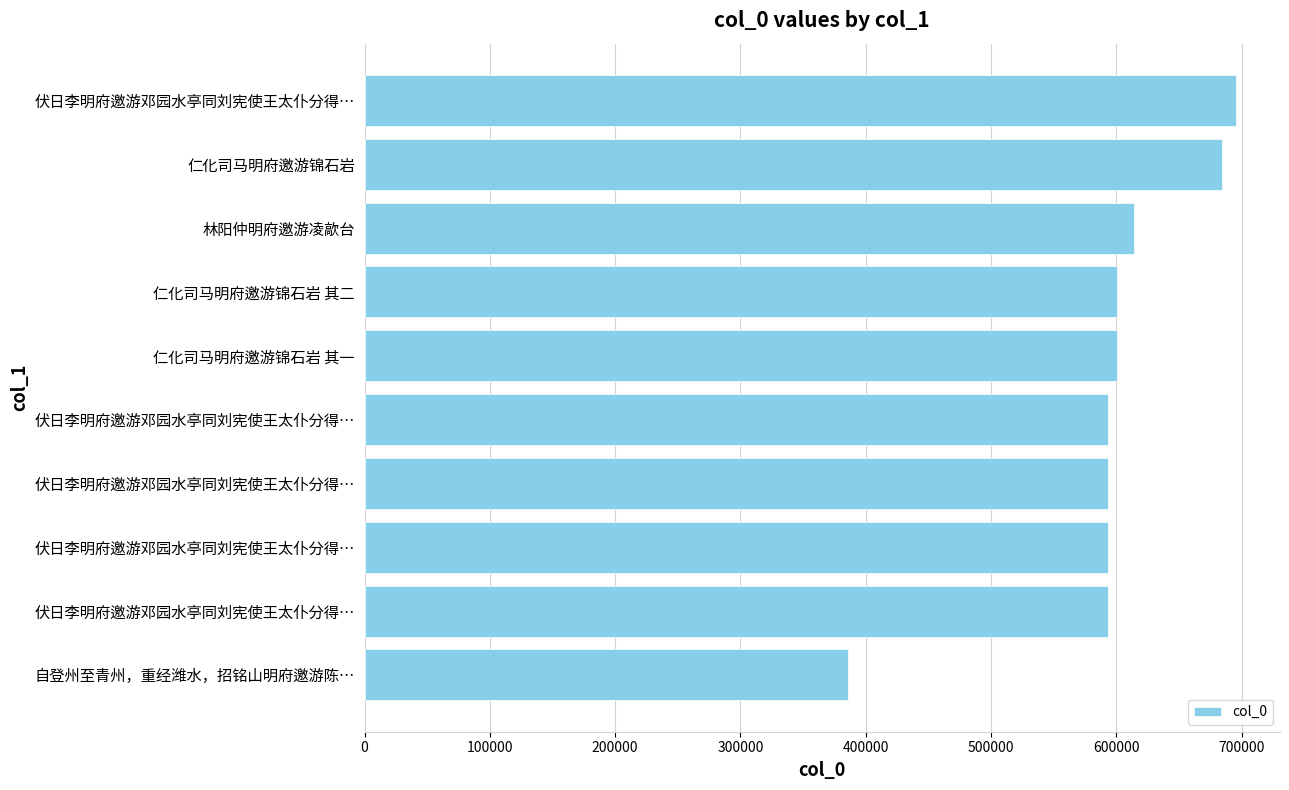

How many values are below 600526?

5